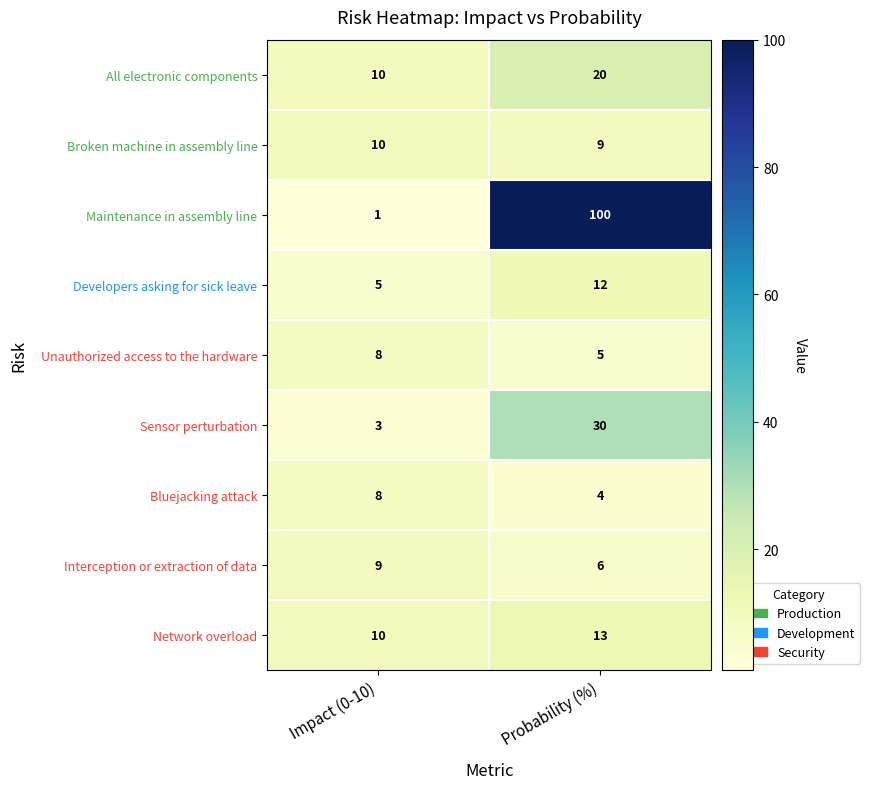

What is the difference between the Network overload values at Probability (%) and Impact (0-10)?

3